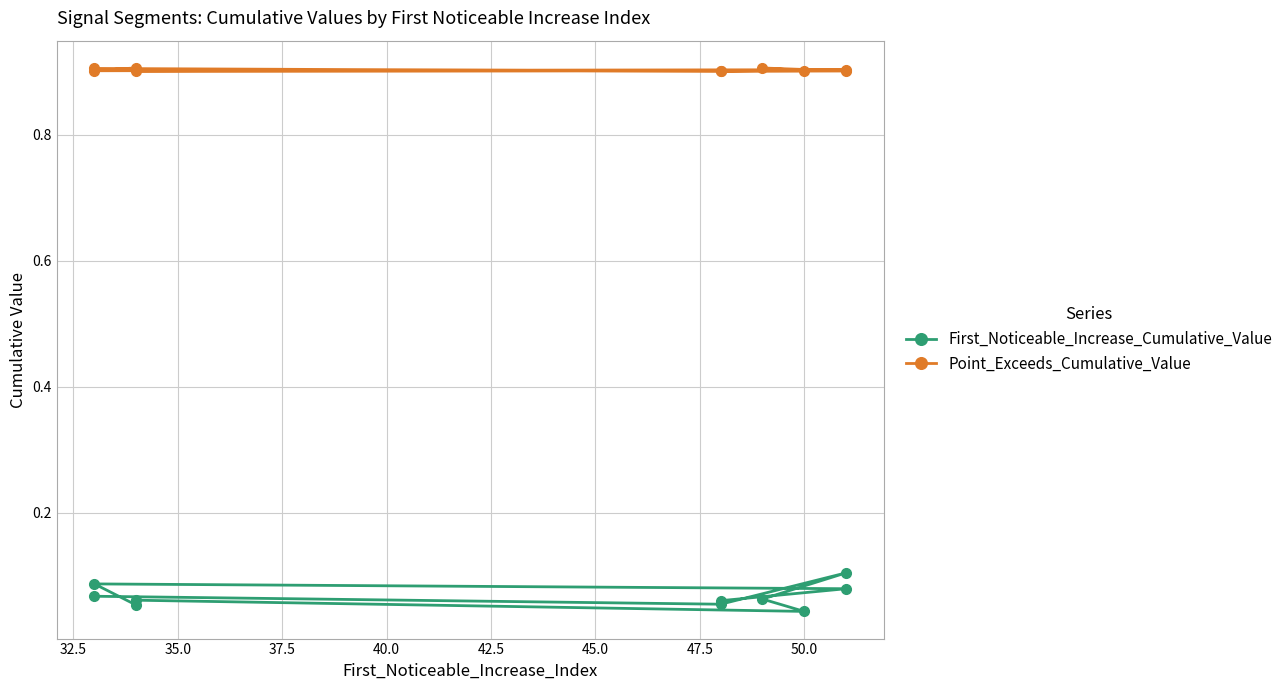

Does the chart display data point markers on the line(s)?

Yes